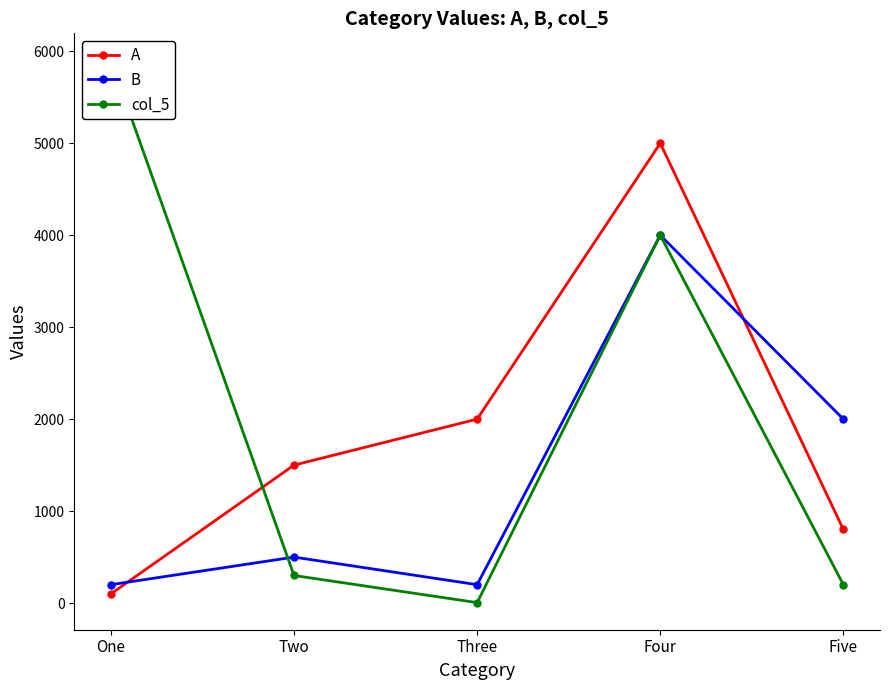

Rank the series at Four from lowest to highest value.

B, col_5, A